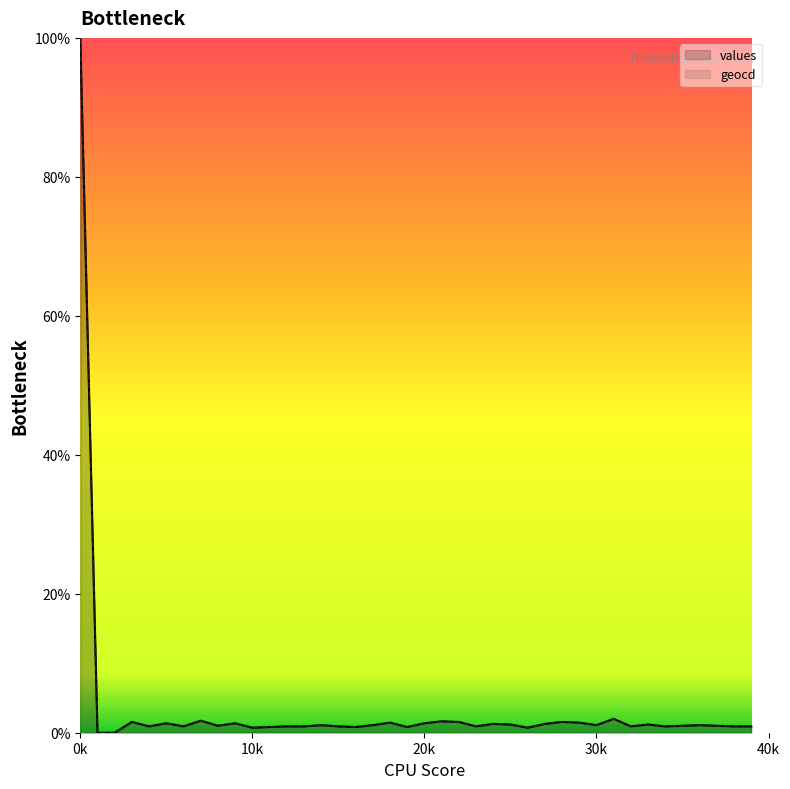

True or false: values and geocd cross at least once.

False